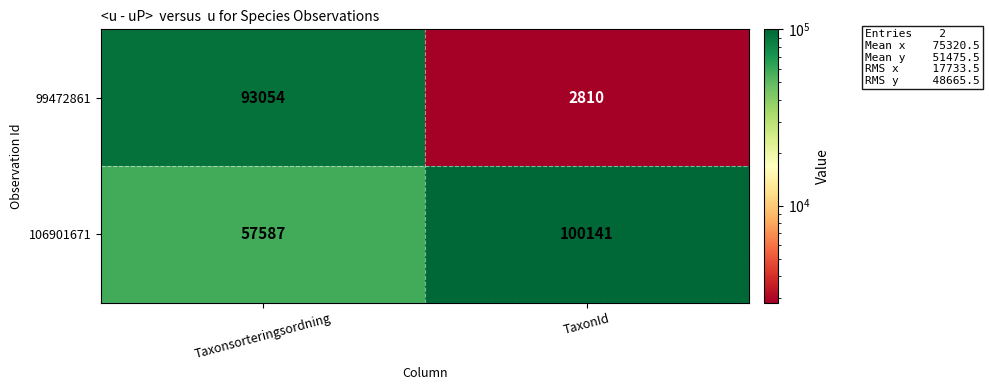

Is it true that 106901671 equals 101808 at Taxonsorteringsordning?

False